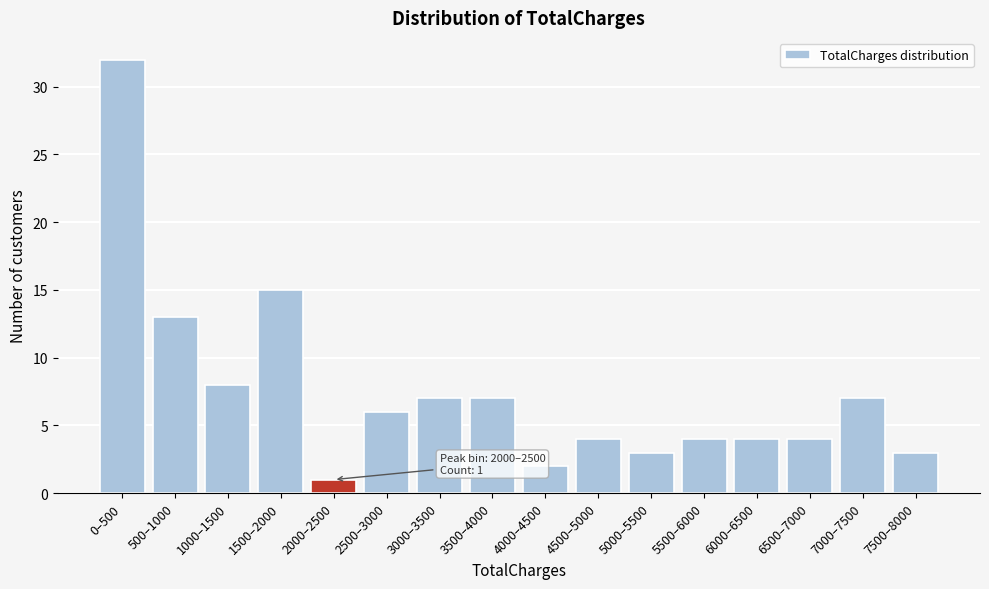

Reading left to right, transcribe all the data shown in this chart.

0–500=32	500–1000=13	1000–1500=8	1500–2000=15	2000–2500=1	2500–3000=6	3000–3500=7	3500–4000=7	4000–4500=2	4500–5000=4	5000–5500=3	5500–6000=4	6000–6500=4	6500–7000=4	7000–7500=7	7500–8000=3